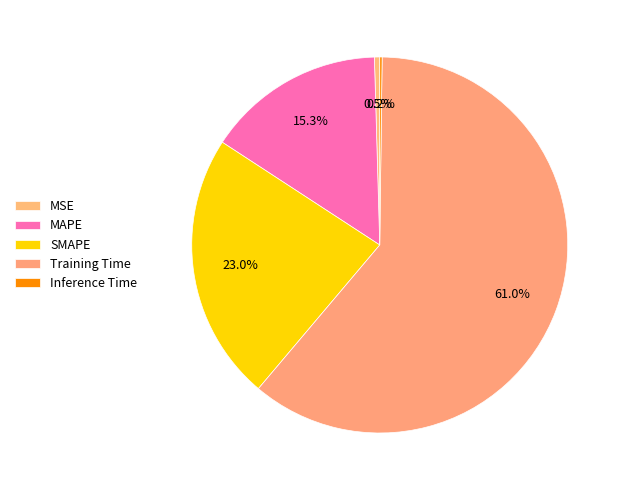

Which slice is the smallest?

Inference Time